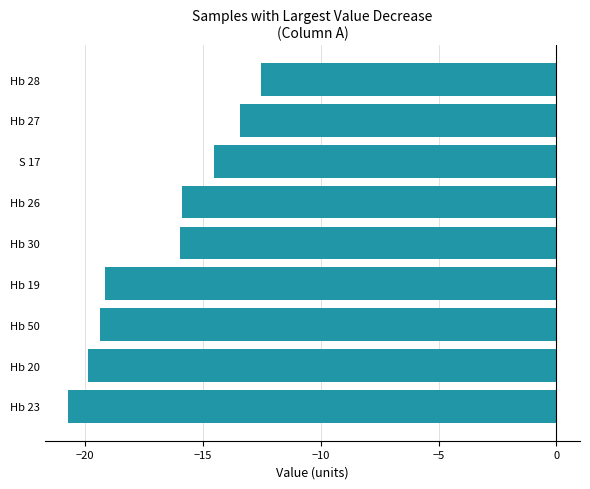

Is it true that the value at Hb 20 is -26.3?

False